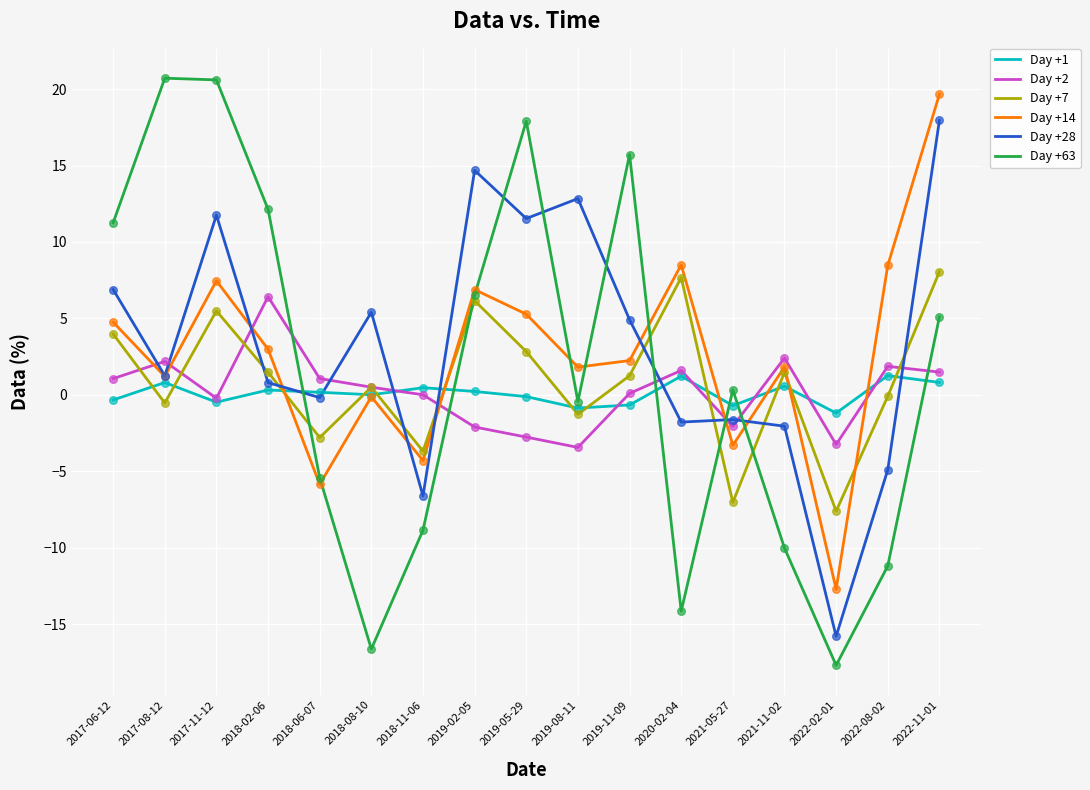

Which series has the largest range (max minus min)?

Day +63